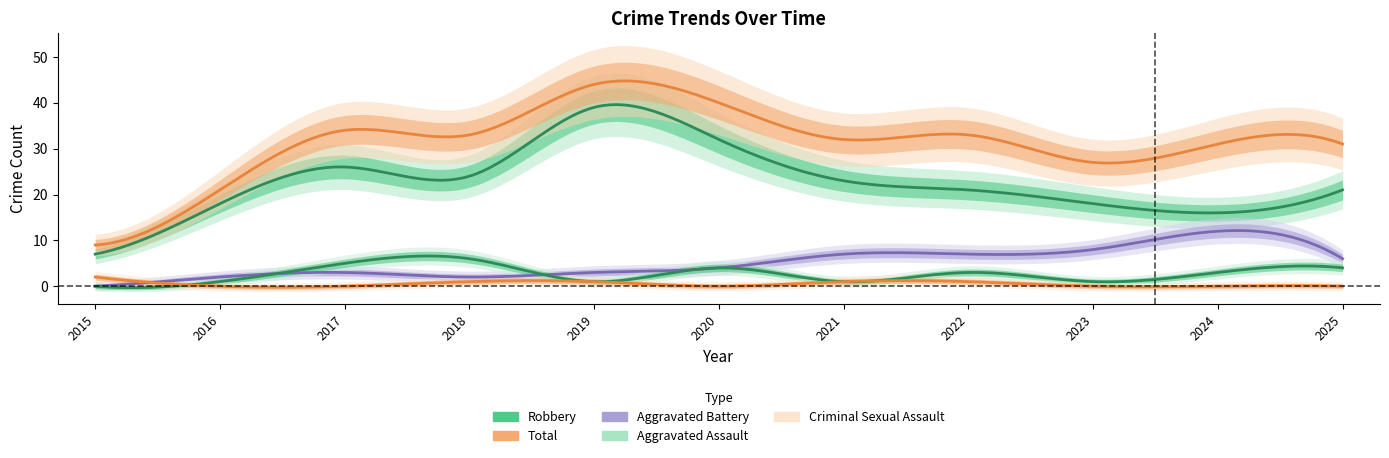

What is the difference between the maximum and minimum values in the Aggravated Battery series?

12